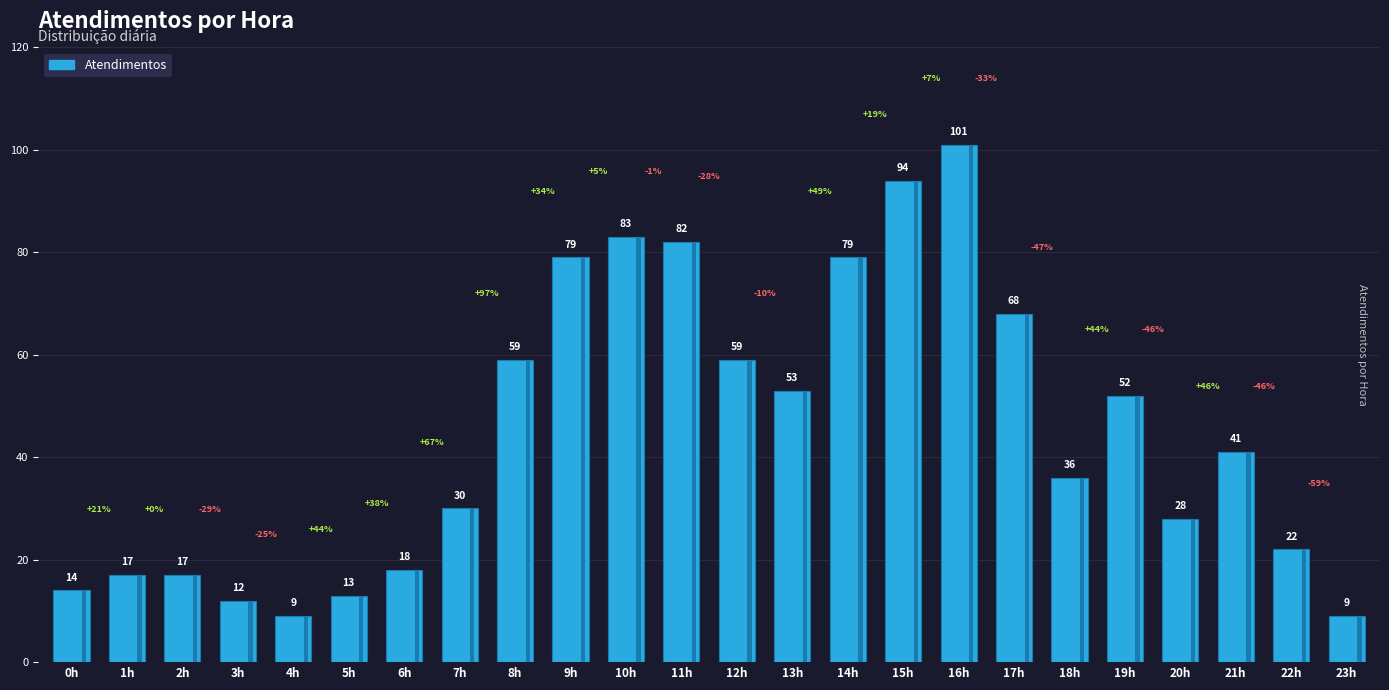

What is the difference between the values at 23h and 21h?

32